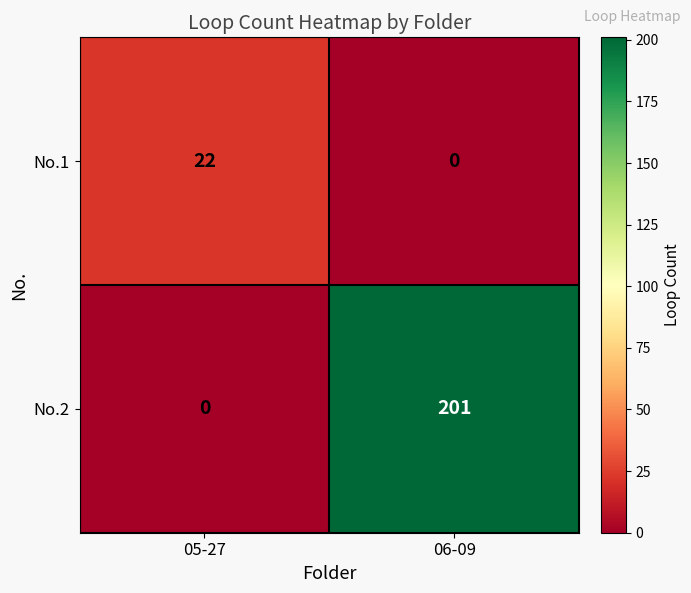

What value does the No.1 series have at 05-27, to the nearest 10?

20